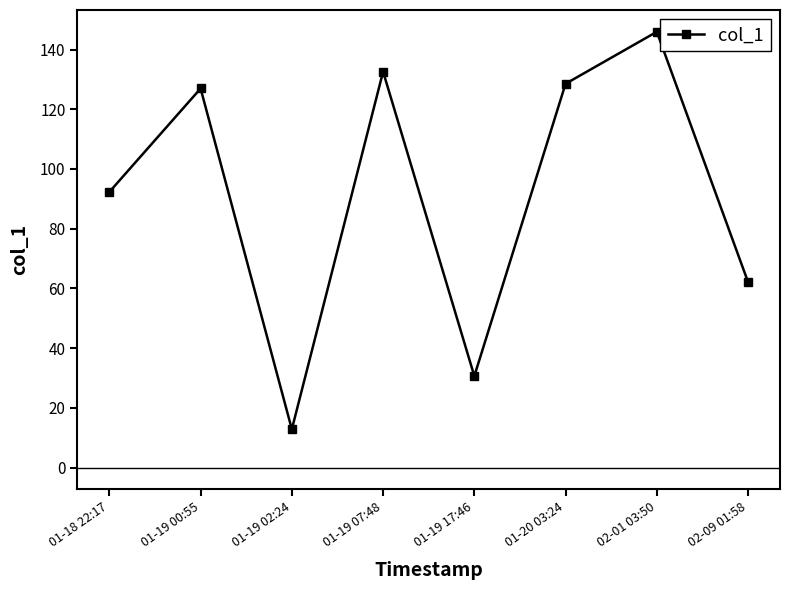

How many values exceed 126?

4